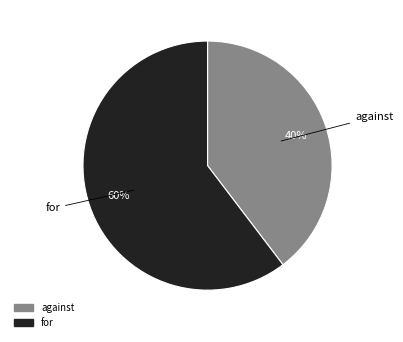

Between for and against, which is larger?

for